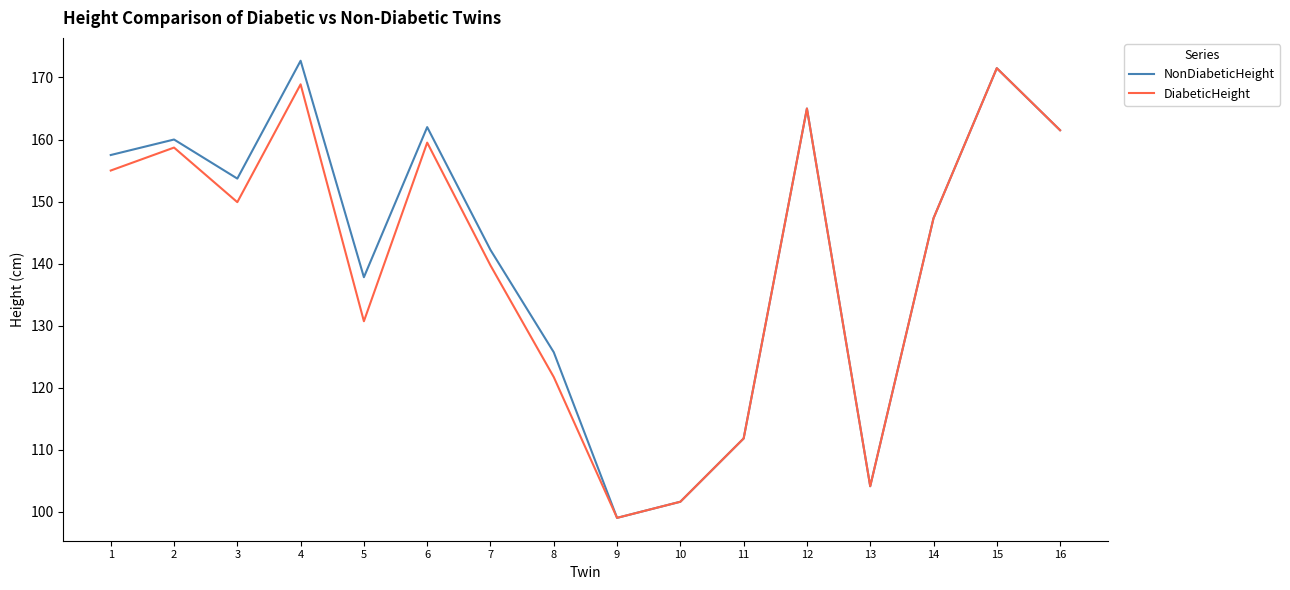

What are all the series names shown in the legend?

NonDiabeticHeight, DiabeticHeight